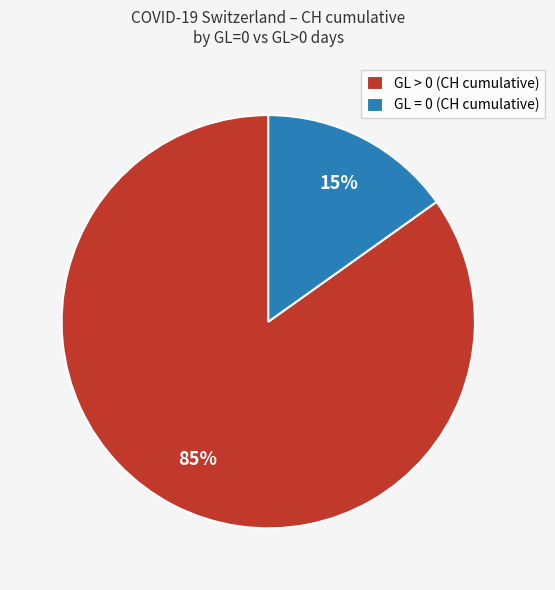

Is there a majority slice in this chart?

Yes